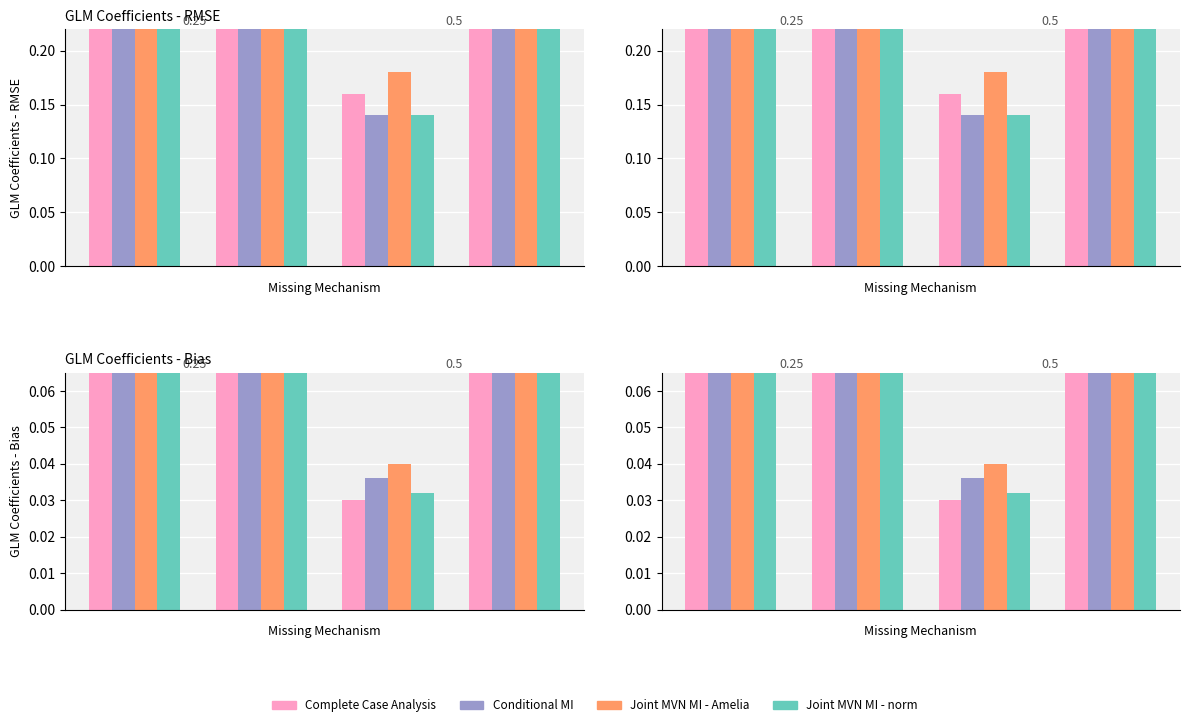

What is the value of the Complete Case Analysis bar at the 4th from the left?

0.2